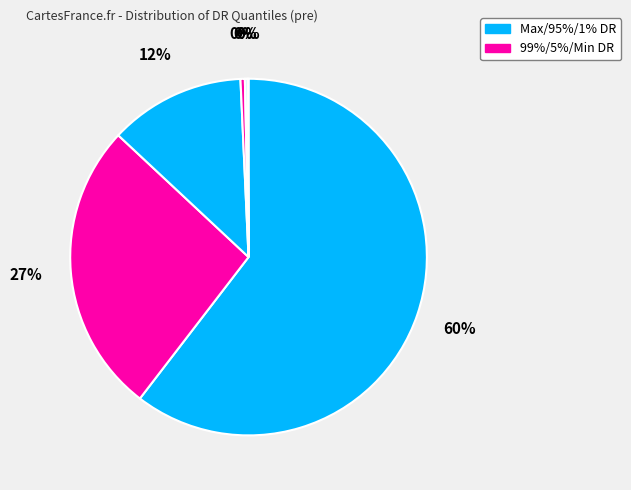

Count the number of slices in the pie.

6